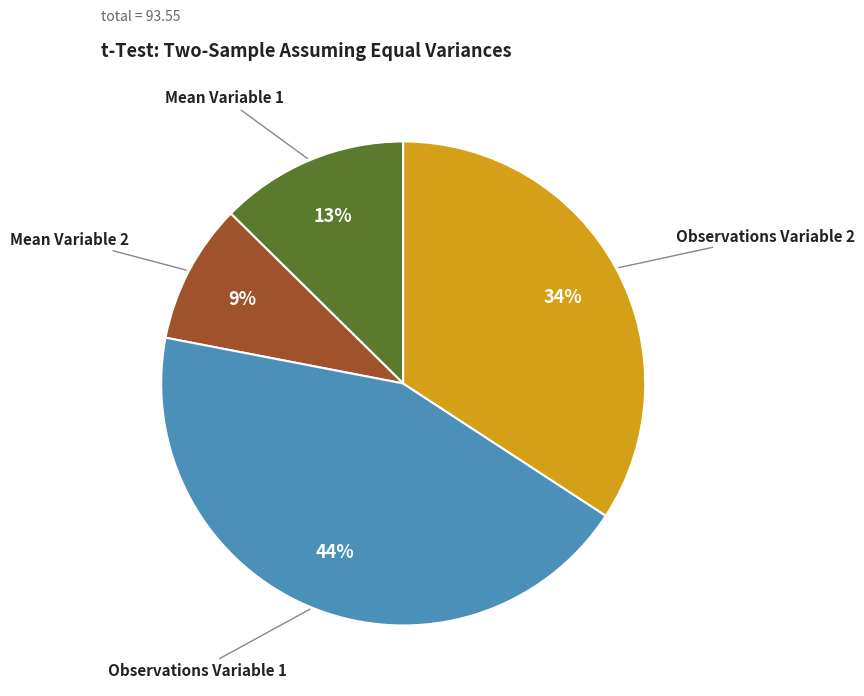

Do Mean Variable 2 and Observations Variable 1 together represent more than half of the pie?

Yes